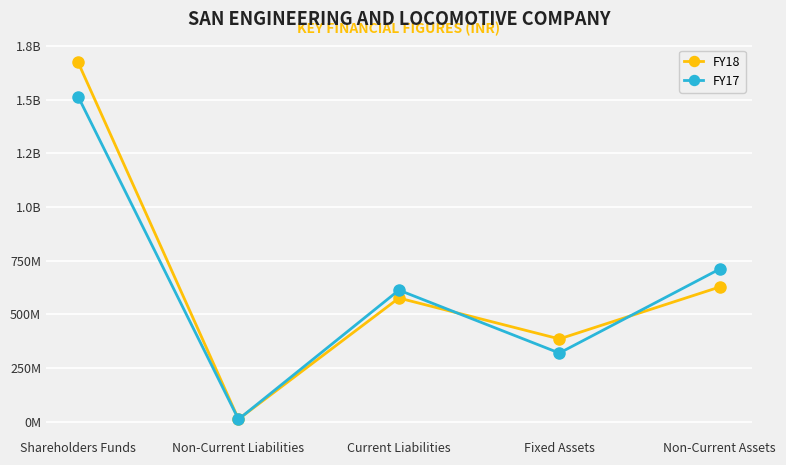

What position from the right is Fixed Assets?

2